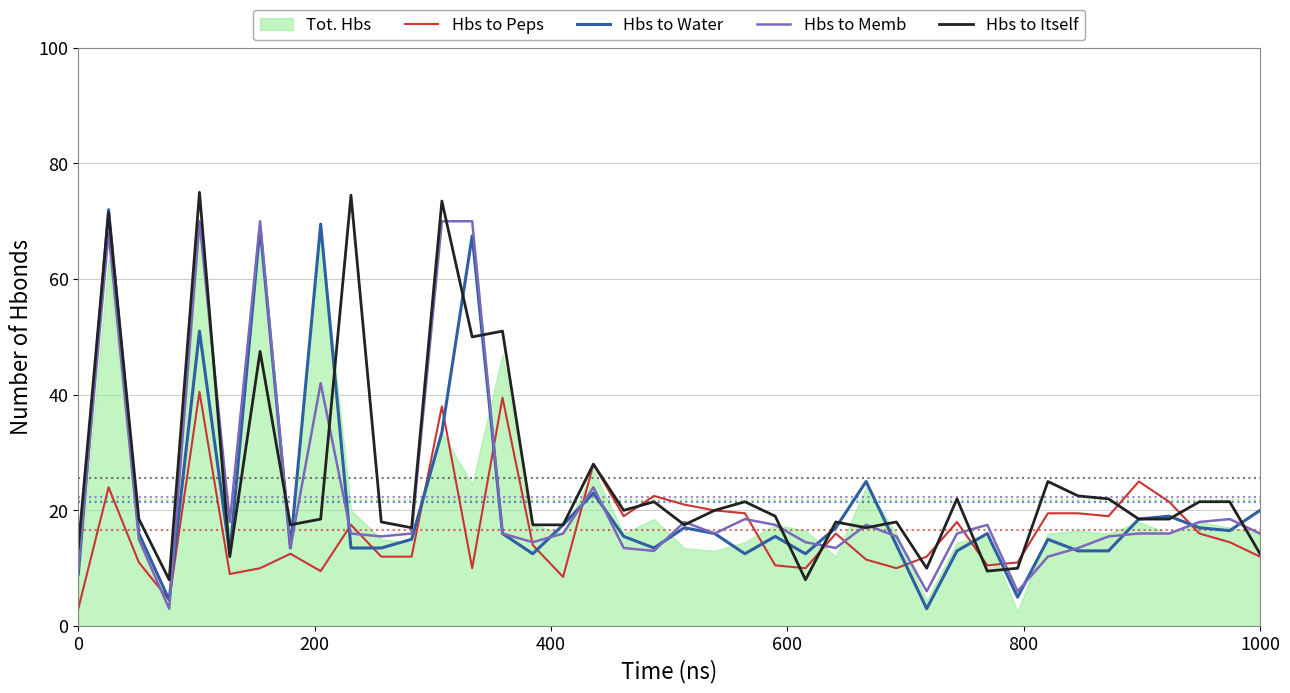

What is the minimum value for Hbs to Itself?

8.0